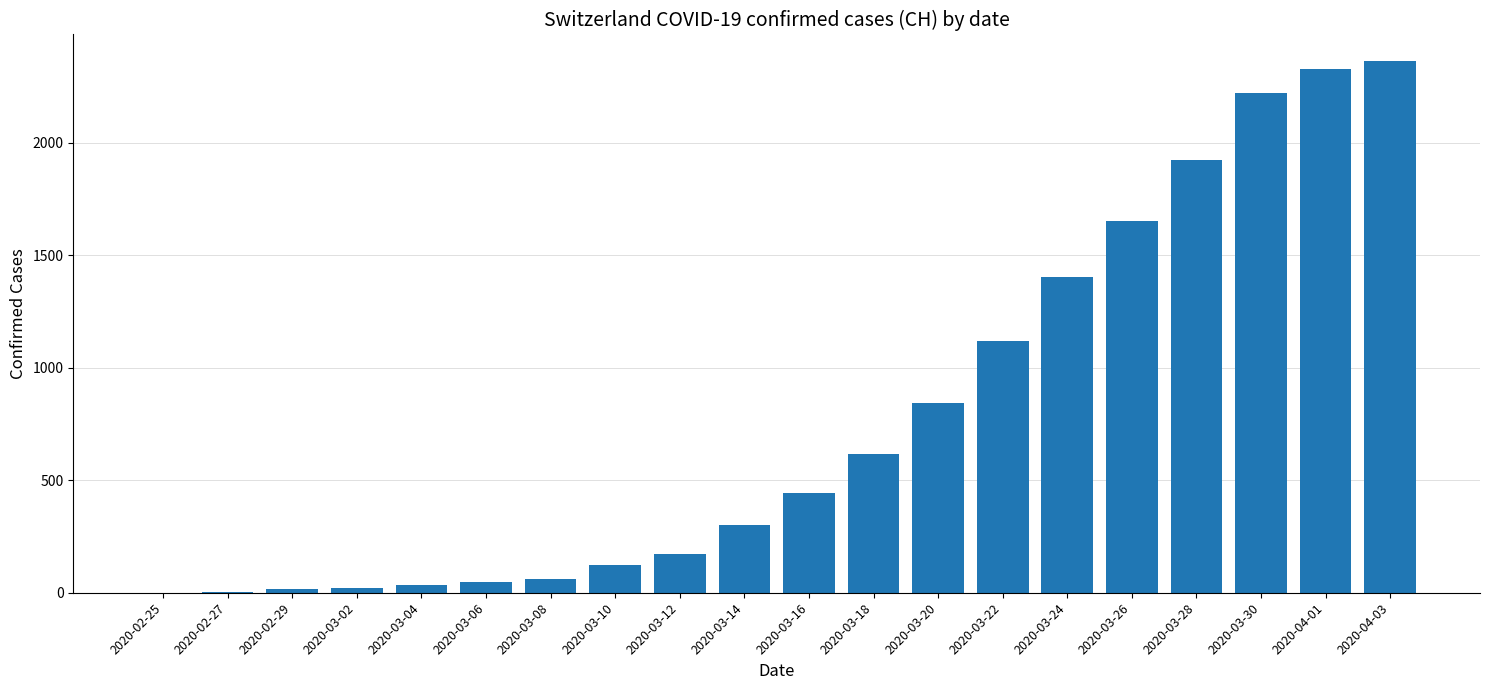

How many categories are shown in the chart?

20